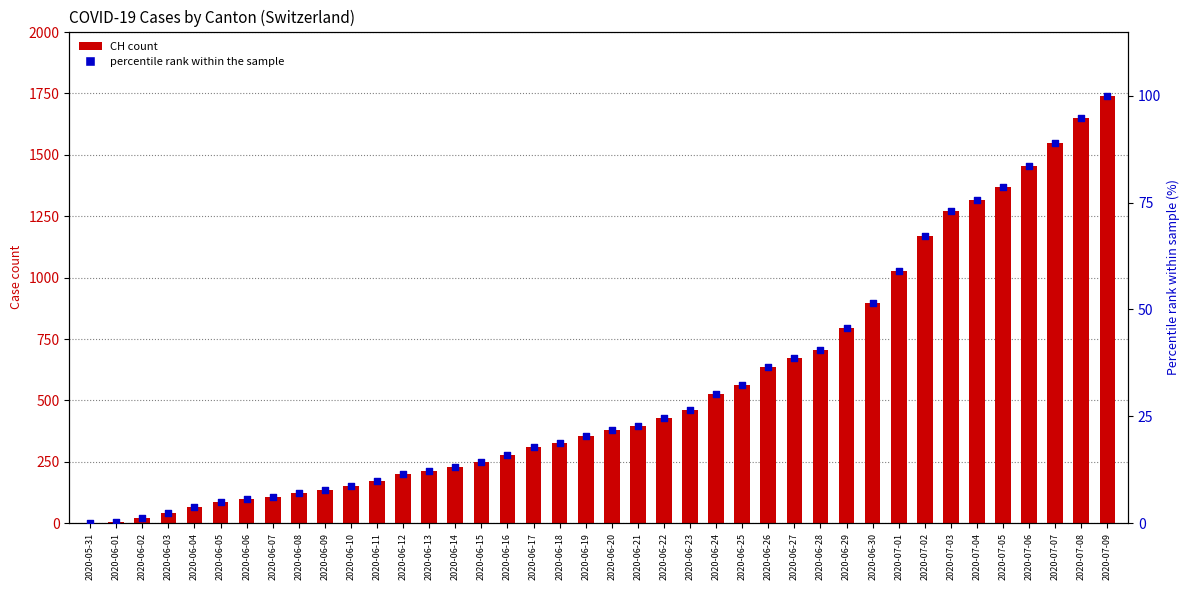

At which category is the sum across all series the highest?

2020-07-09